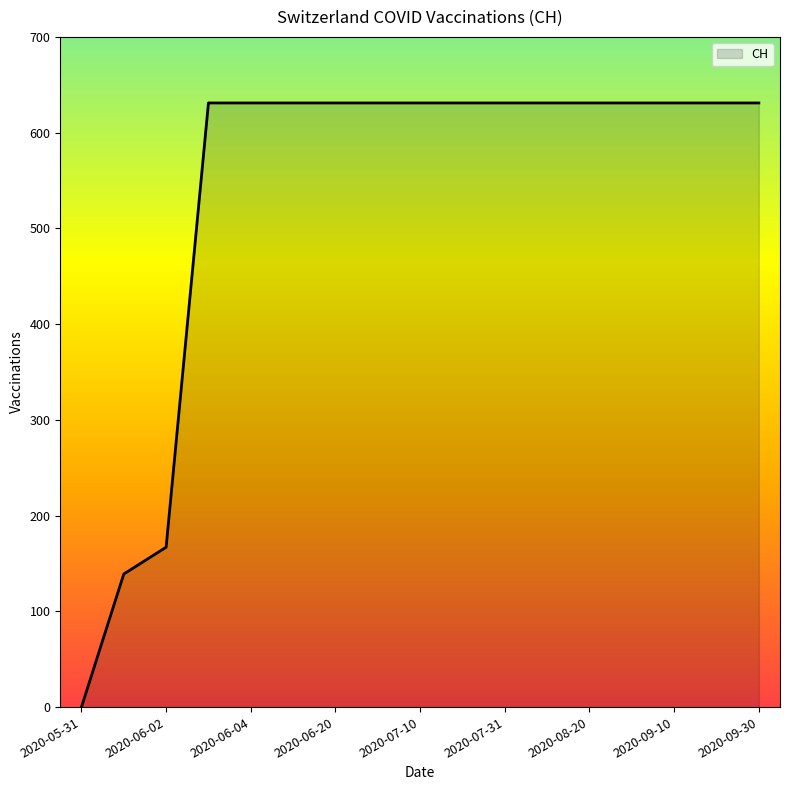

What is the greatest value displayed?

631